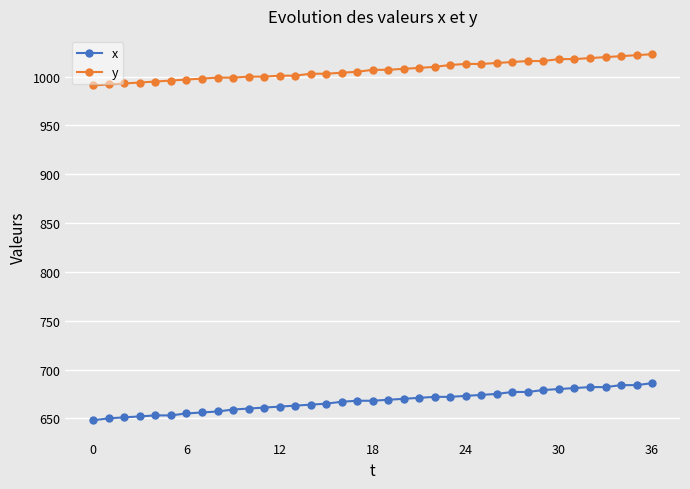

What is the value of the y point at the 1st from the left?

991